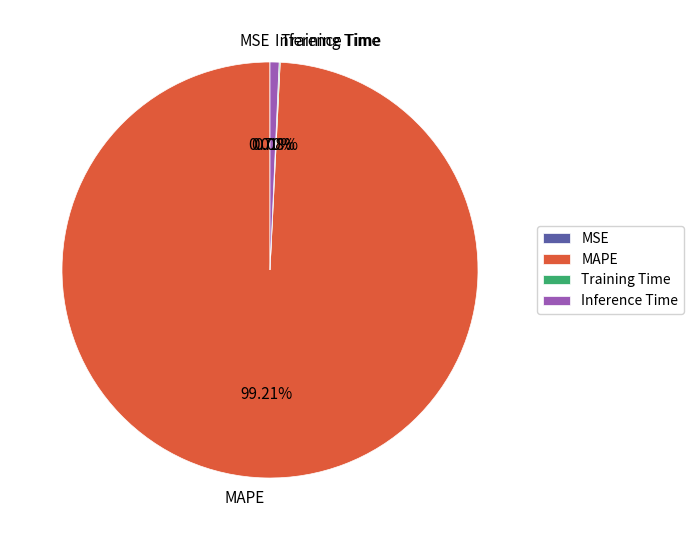

Is the sum of Inference Time and MAPE greater than half?

Yes